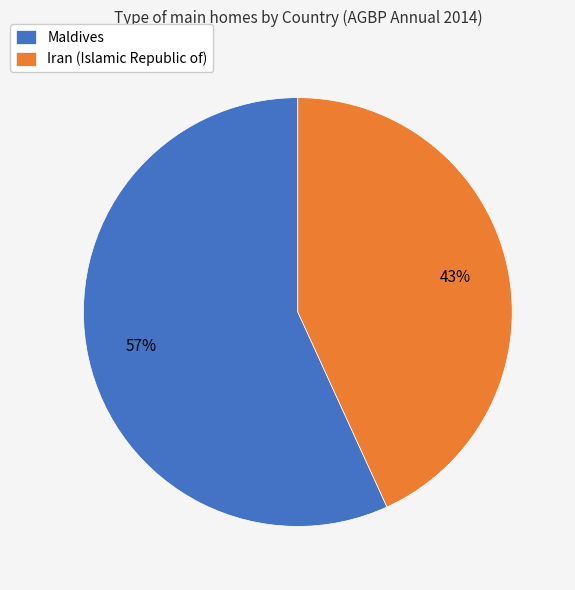

Combined, do Iran (Islamic Republic of) and Maldives account for over 50%?

Yes